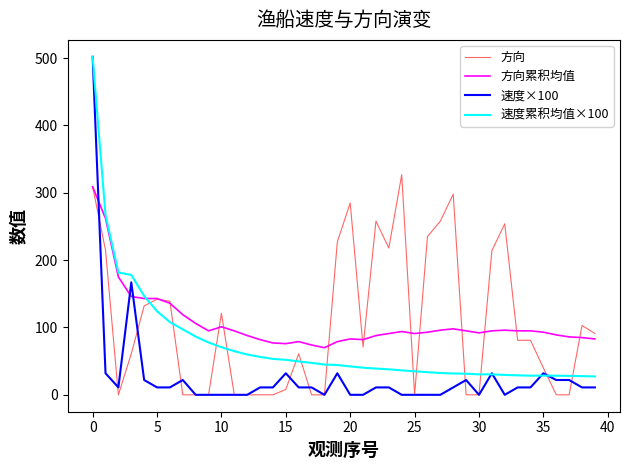

Does the chart display data point markers on the line(s)?

No